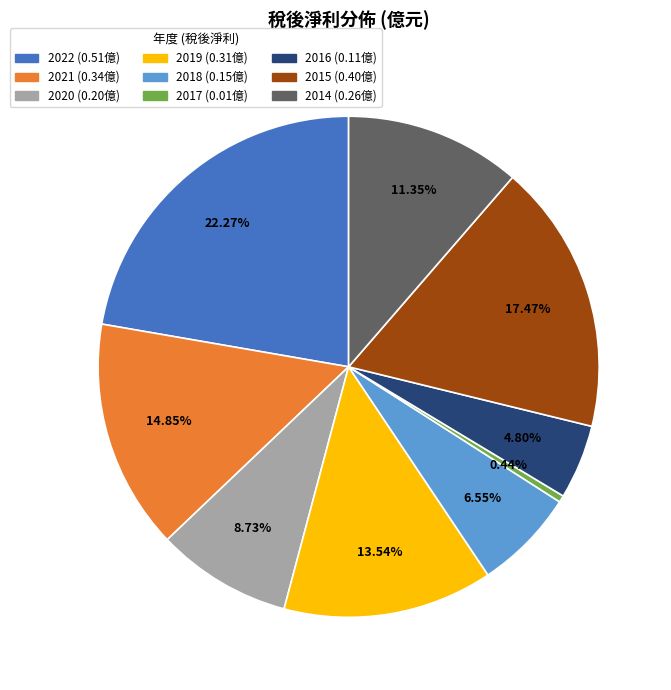

Which slice is the smallest?

2017